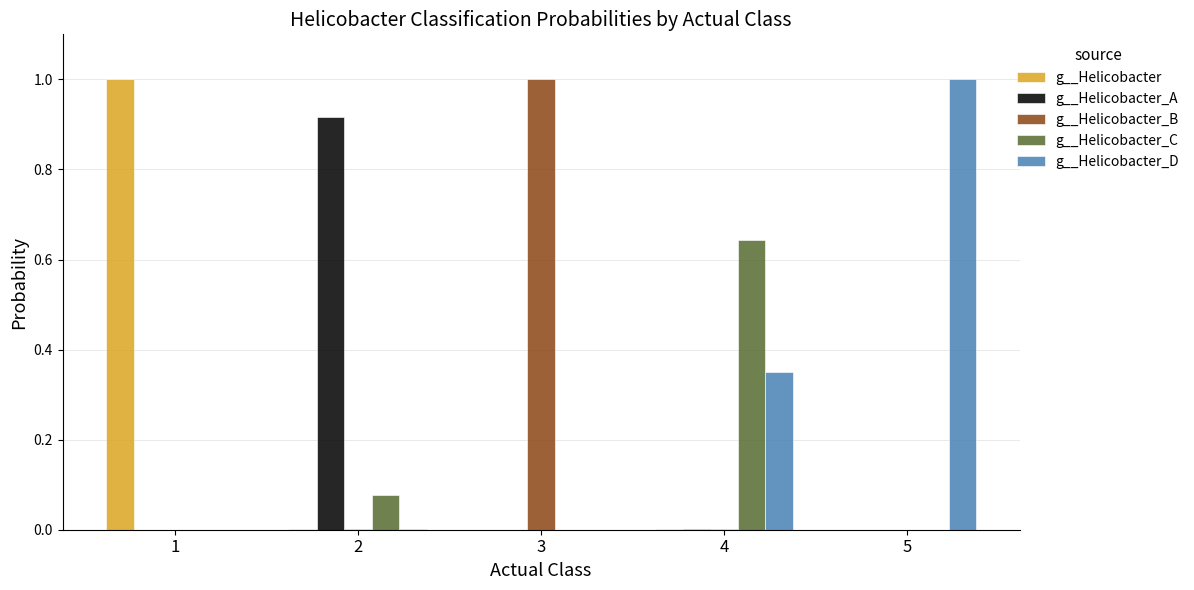

Which series changed the most between 1 and 4?

g__Helicobacter